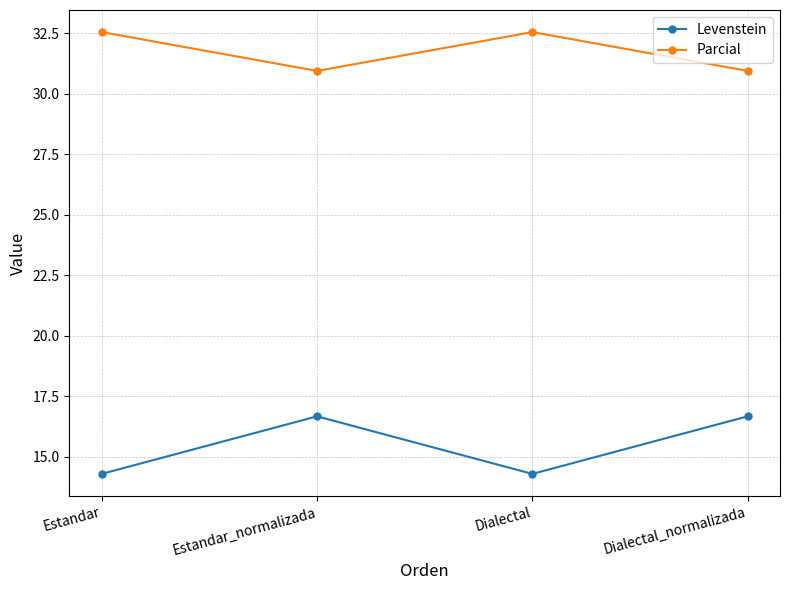

The Parcial series shows 32.6 at Dialectal. True or false?

True